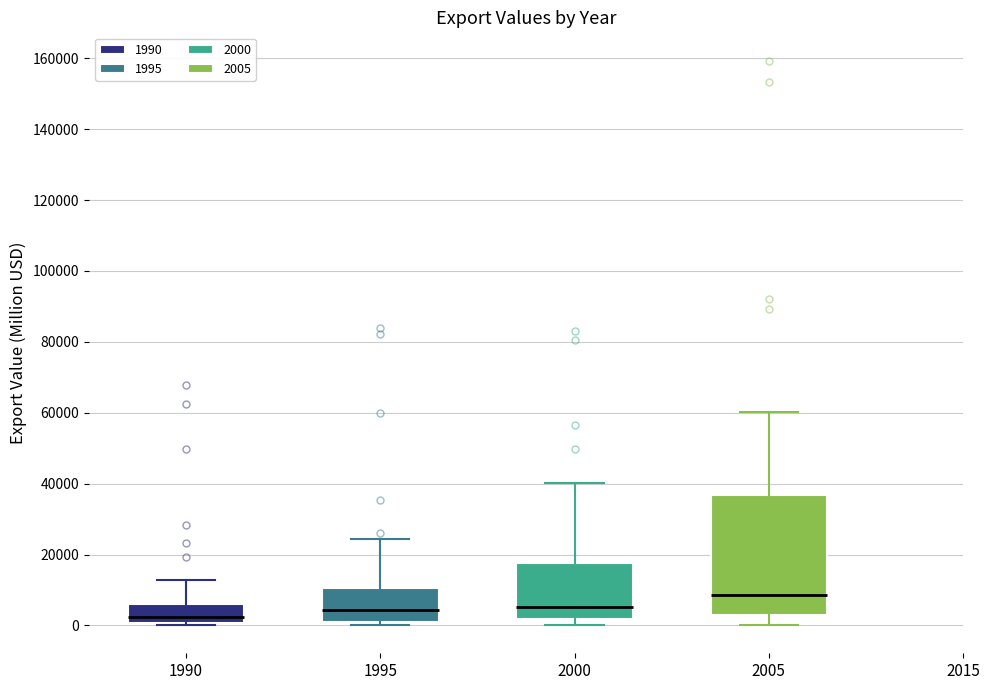

Comparing the boxes themselves (not the whiskers), which one is the tallest?

2005